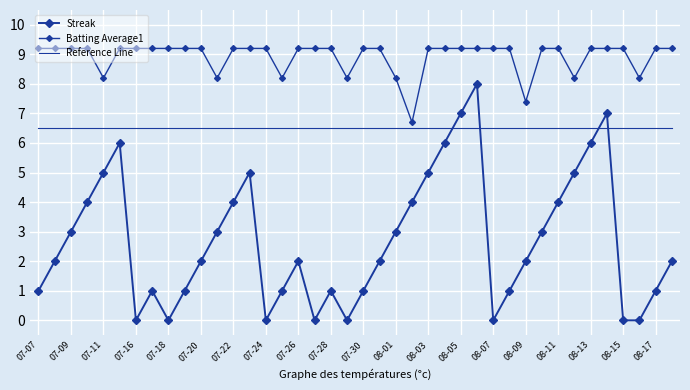

Reading right to left, transcribe all the data shown in this chart.

Streak: 2.0	1.0	0.0	0.0	7.0	6.0	5.0	4.0	3.0	2.0	1.0	0.0	8.0	7.0	6.0	5.0	4.0	3.0	2.0	1.0	0.0	1.0	0.0	2.0	1.0	0.0	5.0	4.0	3.0	2.0	1.0	0.0	1.0	0.0	6.0	5.0	4.0	3.0	2.0	1.0
Batting Average1: 9.2	9.2	8.2	9.2	9.2	9.2	8.2	9.2	9.2	7.4	9.2	9.2	9.2	9.2	9.2	9.2	6.7	8.2	9.2	9.2	8.2	9.2	9.2	9.2	8.2	9.2	9.2	9.2	8.2	9.2	9.2	9.2	9.2	9.2	9.2	8.2	9.2	9.2	9.2	9.2
Reference Line: 6.5	6.5	6.5	6.5	6.5	6.5	6.5	6.5	6.5	6.5	6.5	6.5	6.5	6.5	6.5	6.5	6.5	6.5	6.5	6.5	6.5	6.5	6.5	6.5	6.5	6.5	6.5	6.5	6.5	6.5	6.5	6.5	6.5	6.5	6.5	6.5	6.5	6.5	6.5	6.5